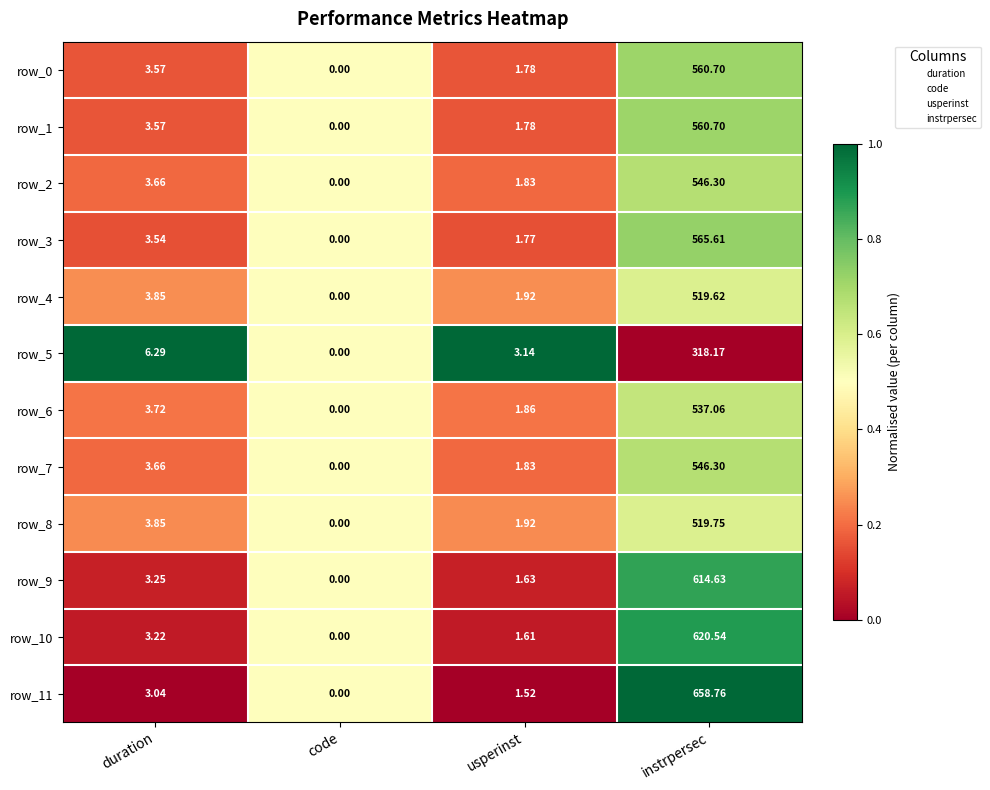

What is the total value across all series at duration?

45.2